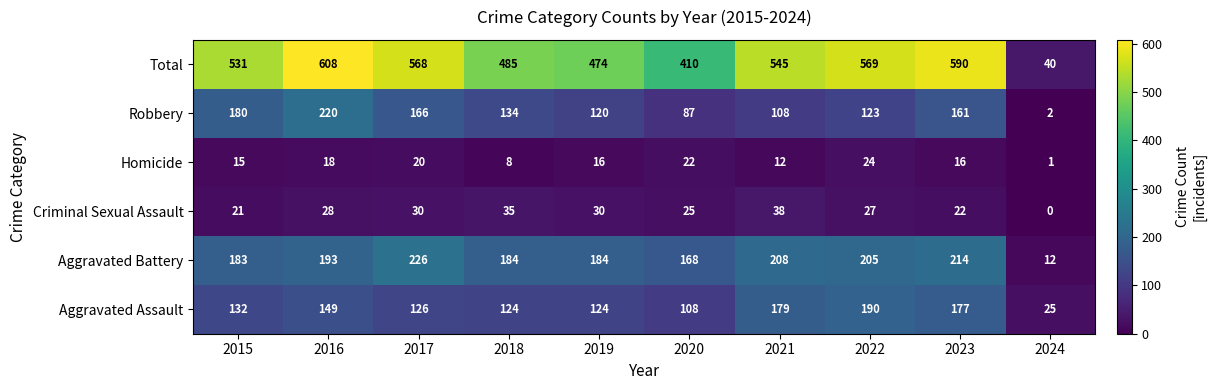

What is the difference between the maximum and minimum values in the Criminal Sexual Assault series?

38